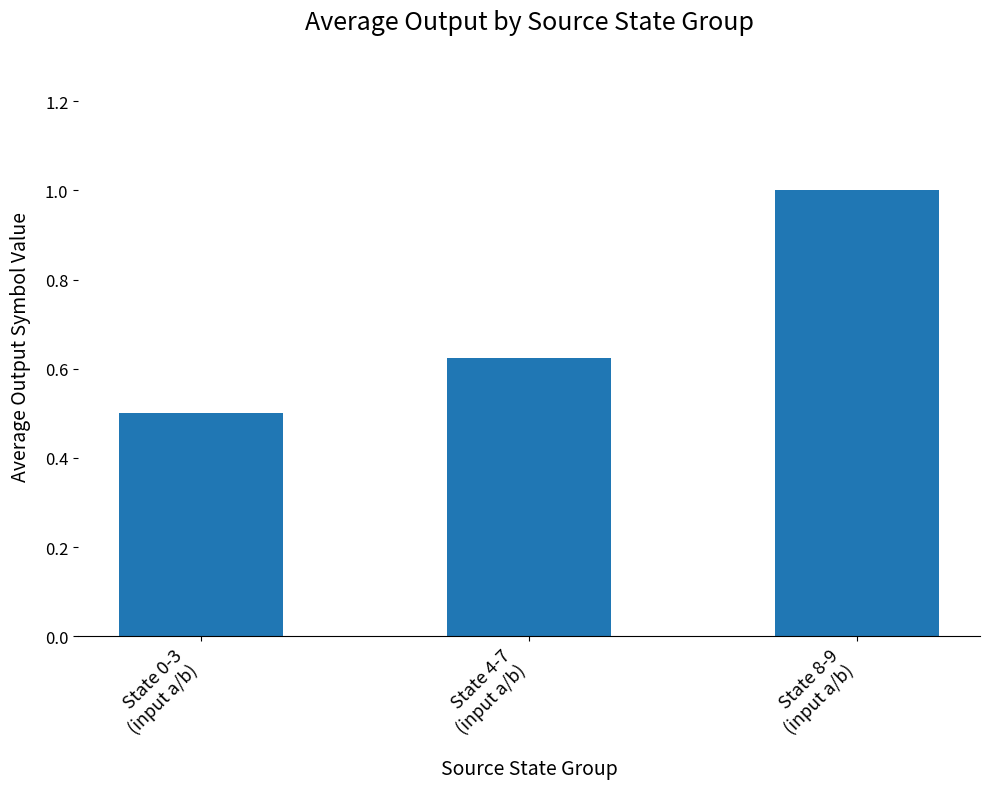

What is the value of the 1st bar from the left?

0.5